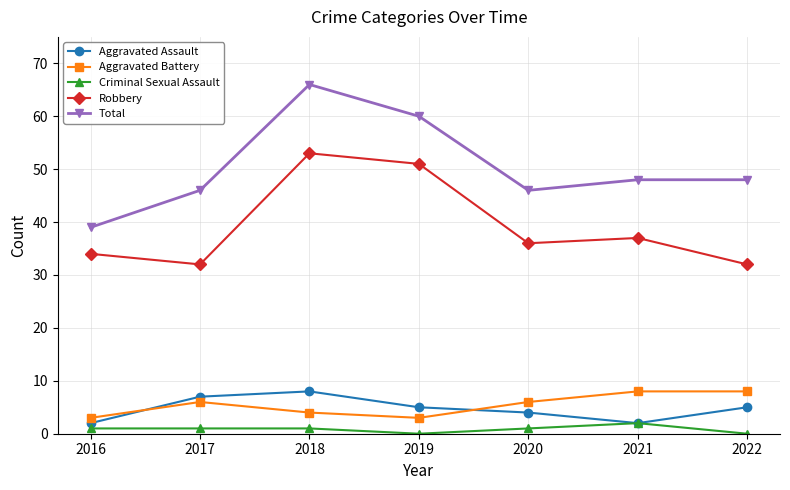

At which category is the sum across all series the highest?

2018